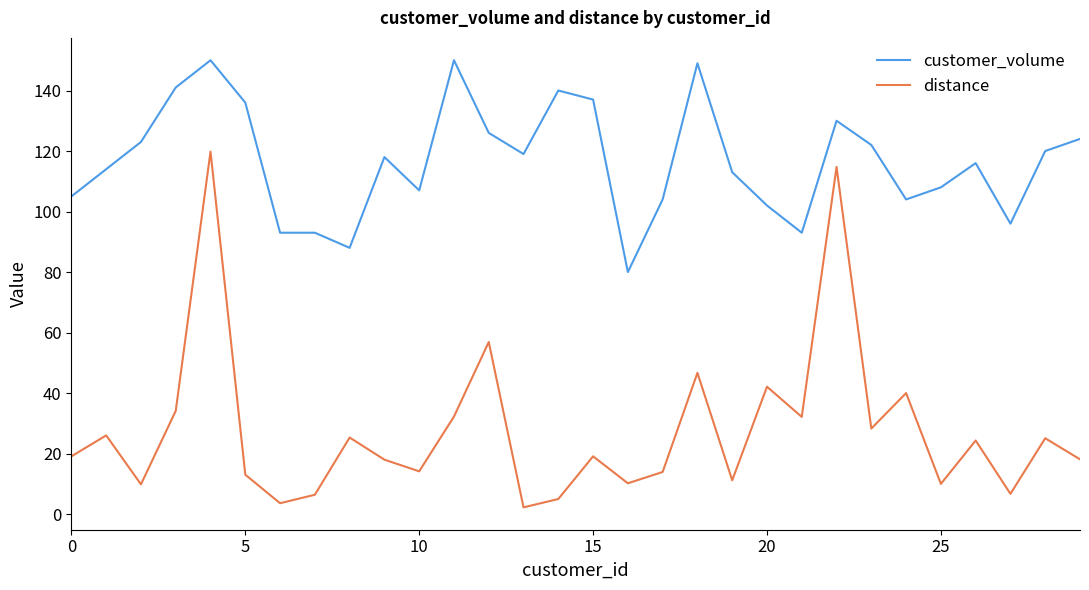

Does the chart display data point markers on the line(s)?

No